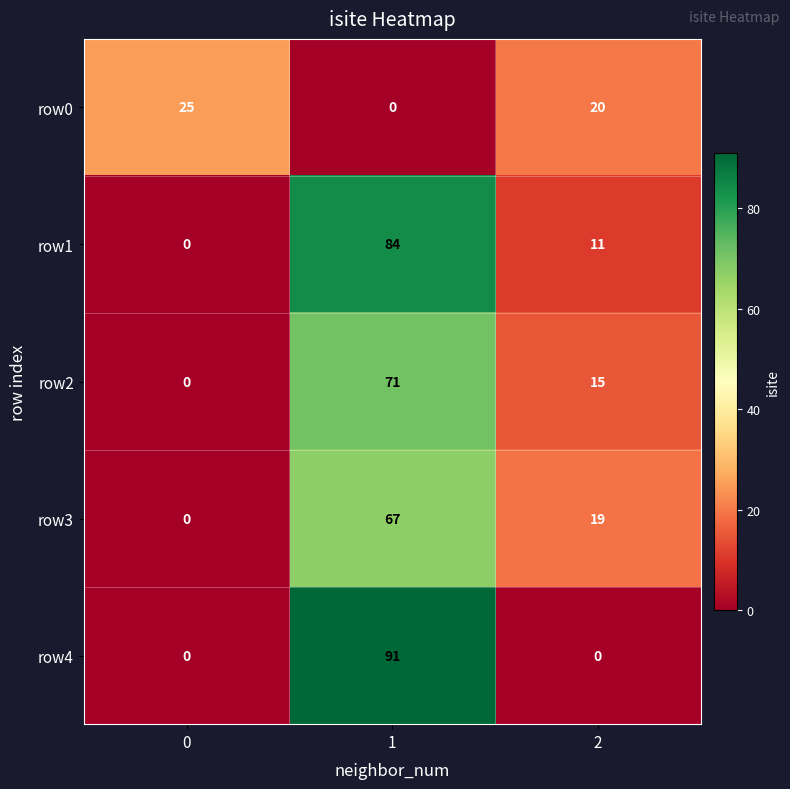

How many data points in row4 are above 0?

1